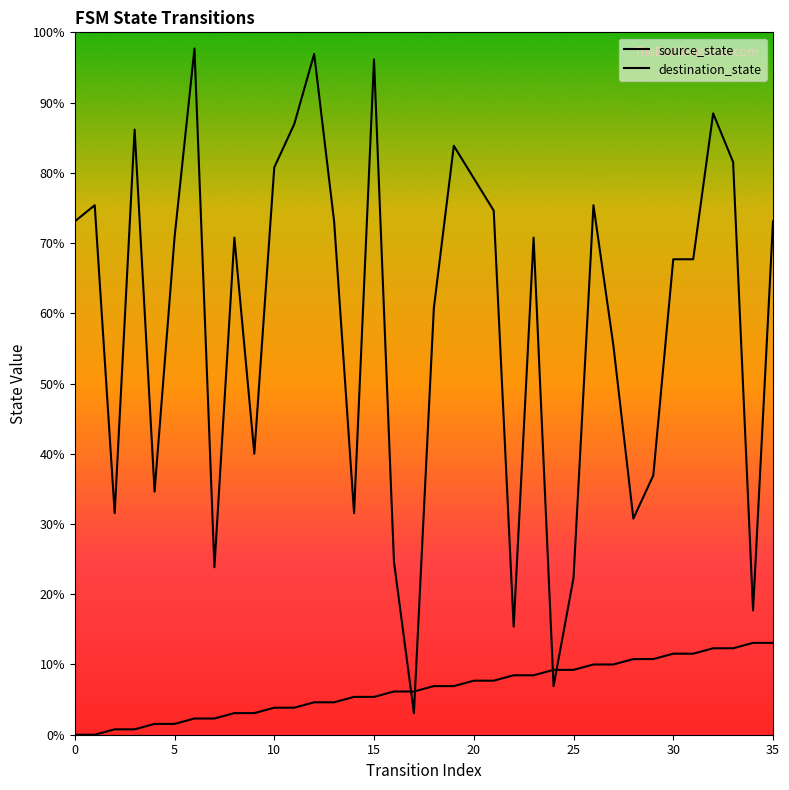

Between 9 and 10, which is larger?

10